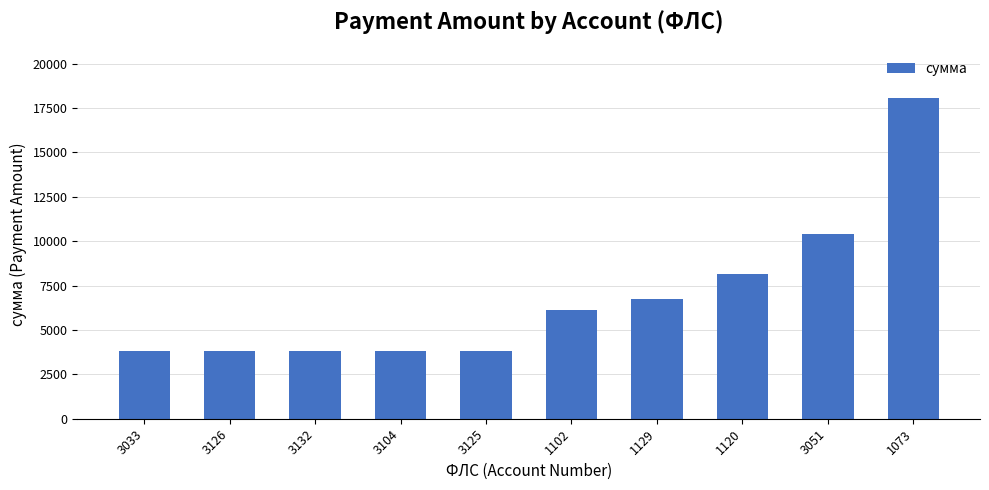

What is the sum of the values at 1129 and 3125?

10552.4